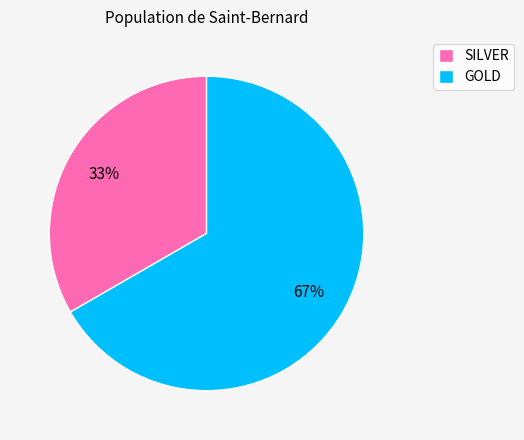

Between GOLD and SILVER, which is larger?

GOLD